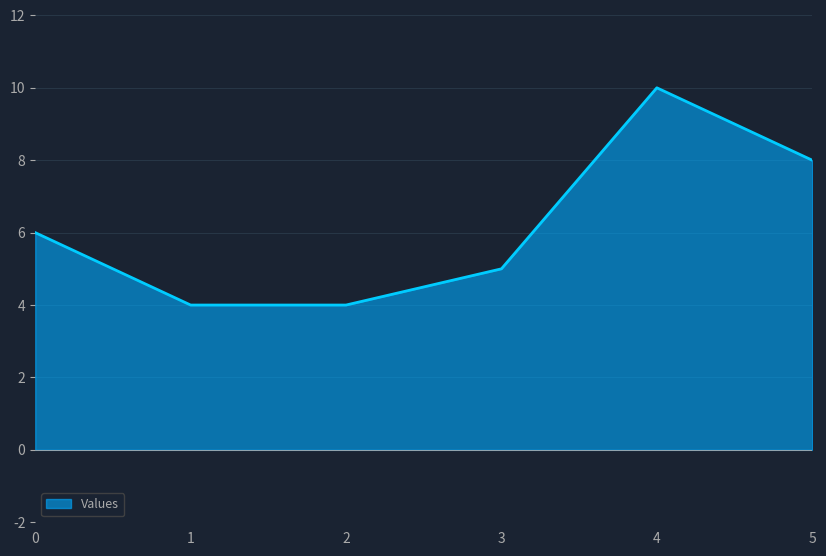

What is the smallest value displayed?

4